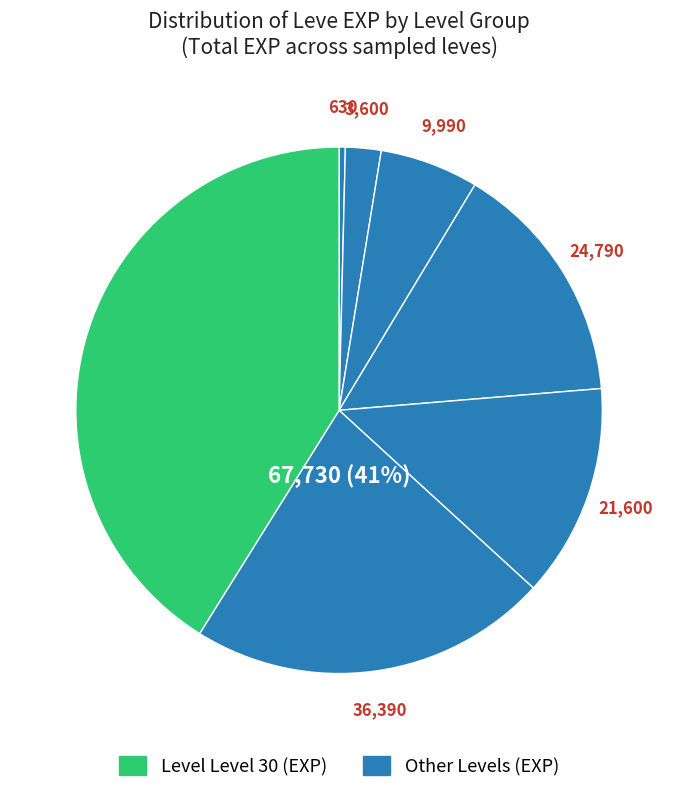

To the nearest percent, what is the average slice percentage?

14%